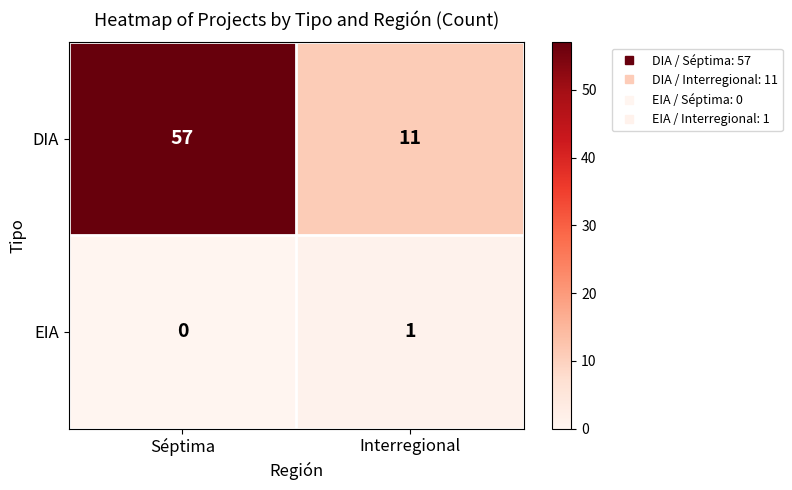

List the series in order of their overall mean, highest first.

DIA, EIA